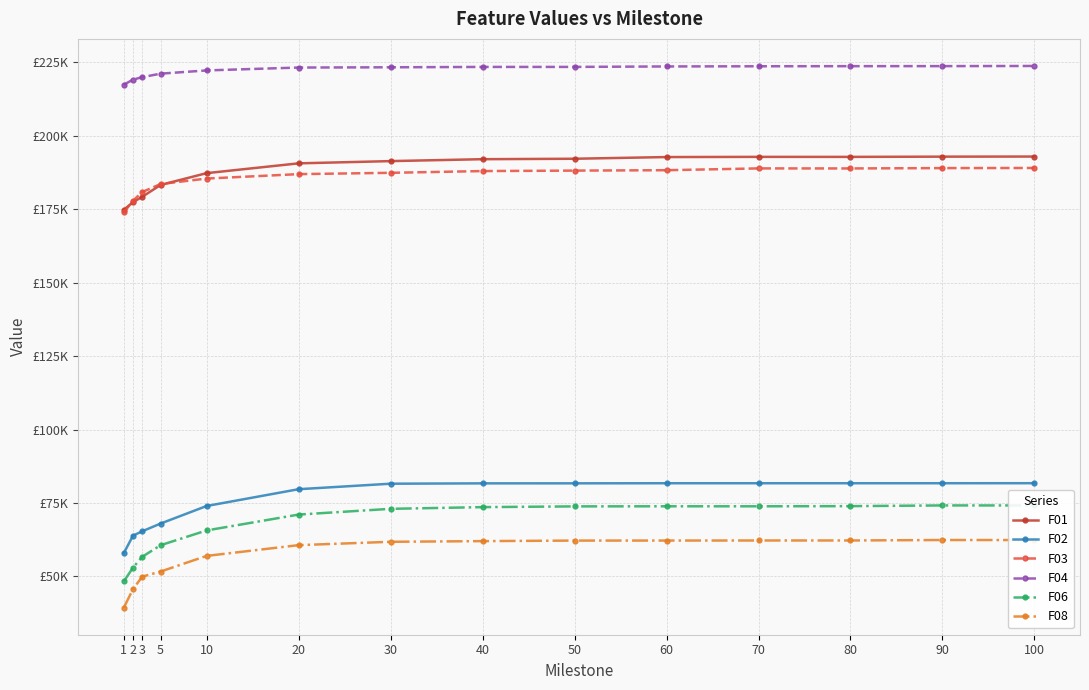

What is the difference between the maximum and minimum values in the F03 series?

15128.0